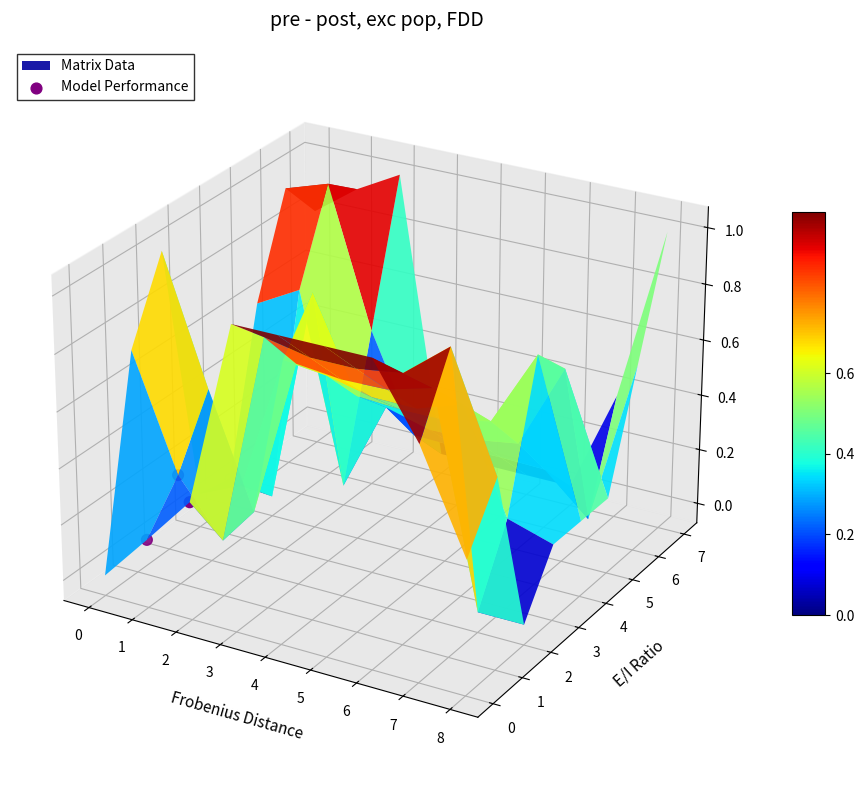

Which has a higher value, 1 or 2?

2